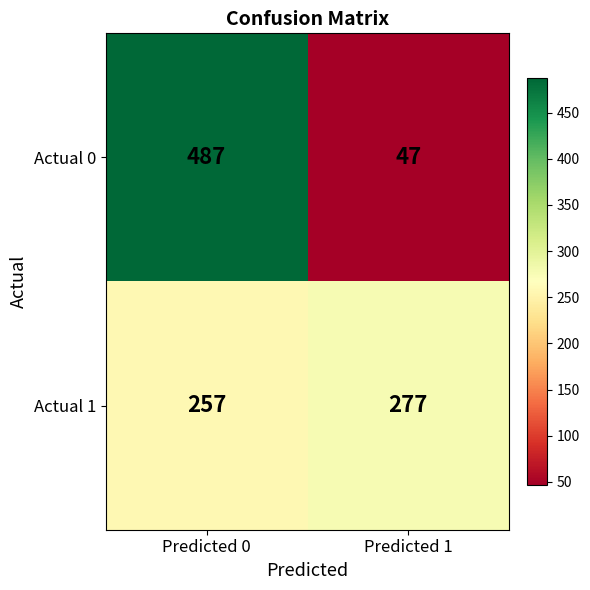

Which series has the largest range (max minus min)?

Actual 0